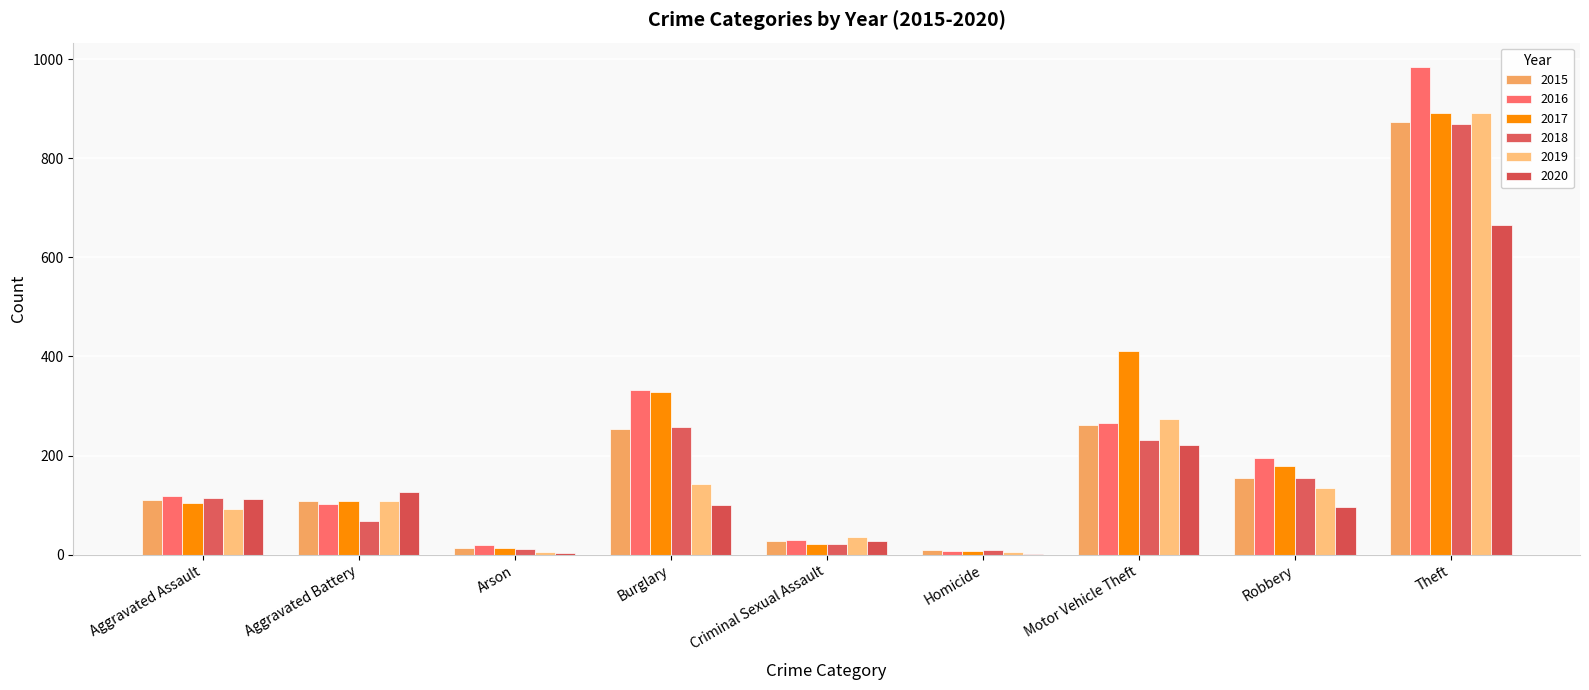

What is the smallest value displayed?

2